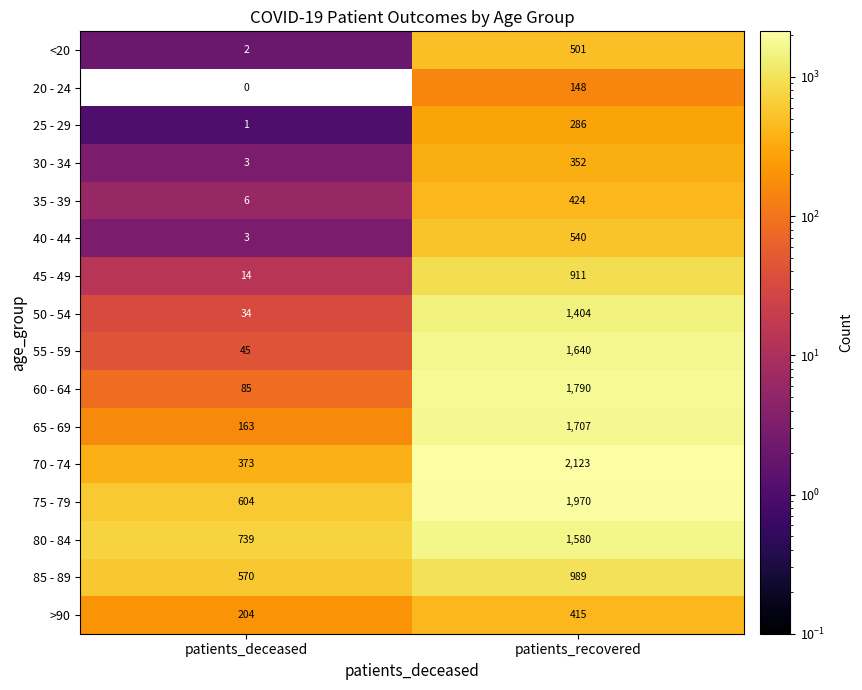

What is the sum of the 40 - 44 values at patients_recovered and patients_deceased?

543